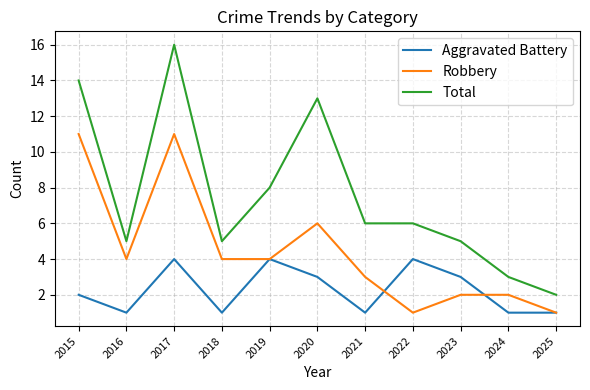

Count the number of categories in the chart.

11